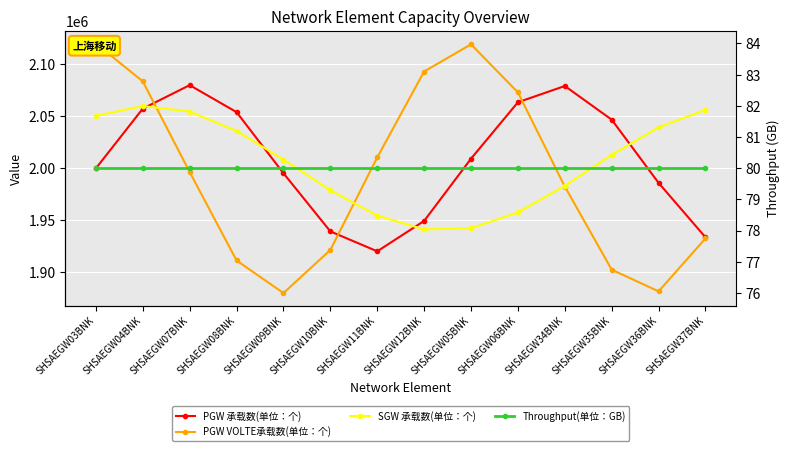

Rank the series at SHSAEGW35BNK from lowest to highest value.

Throughput(单位：GB), PGW VOLTE承载数(单位：个), SGW 承载数(单位：个), PGW 承载数(单位：个)